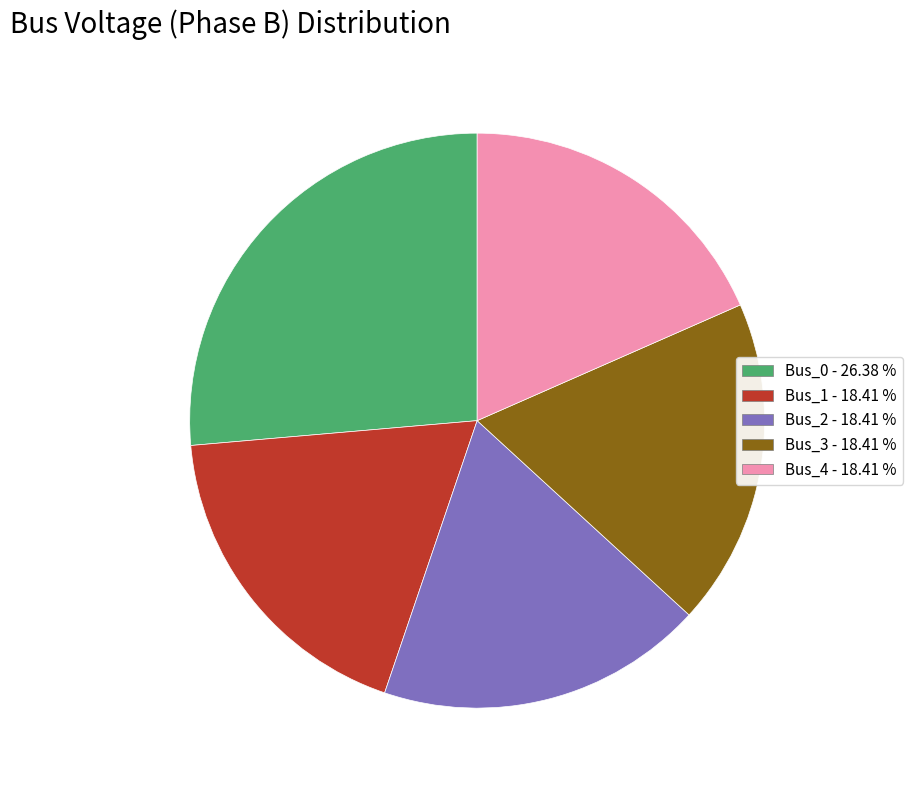

Between Bus_4 - 18.41 % and Bus_0 - 26.38 %, which is larger?

Bus_0 - 26.38 %